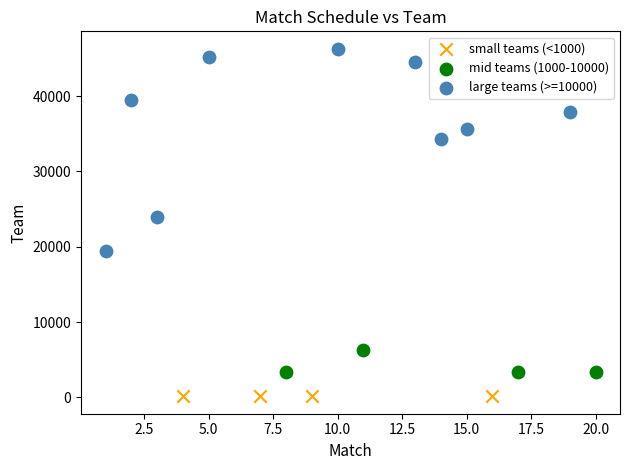

Which series reaches the maximum Y coordinate?

large teams (>=10000)